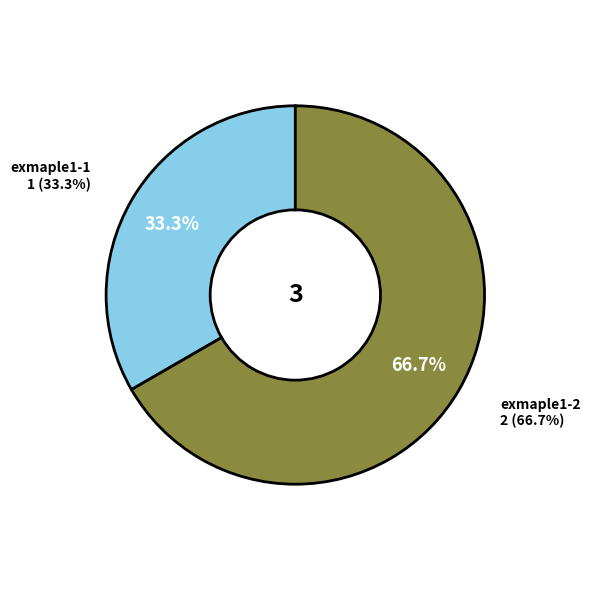

Do exmaple1-1 and exmaple1-2 together represent more than half of the pie?

Yes